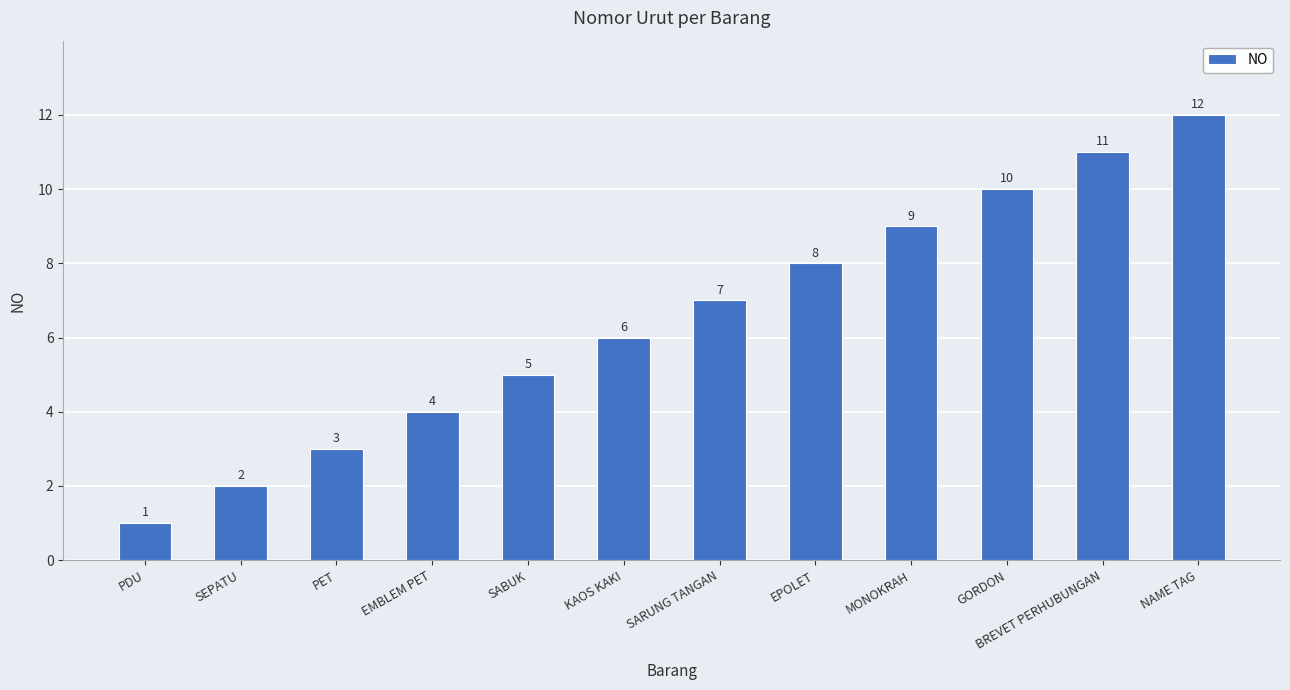

At which category does the chart reach its minimum across all series?

PDU